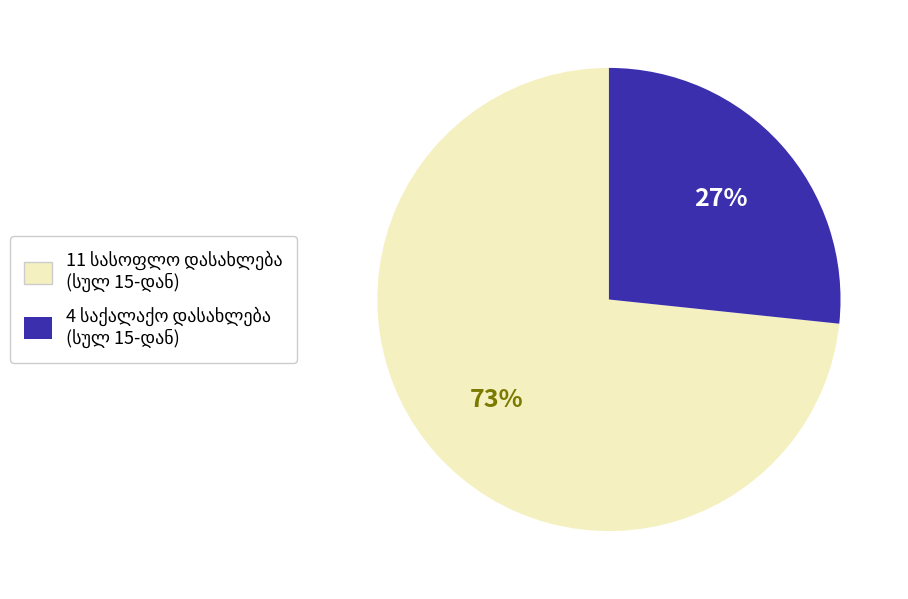

To the nearest percent, what is the average slice percentage?

50%